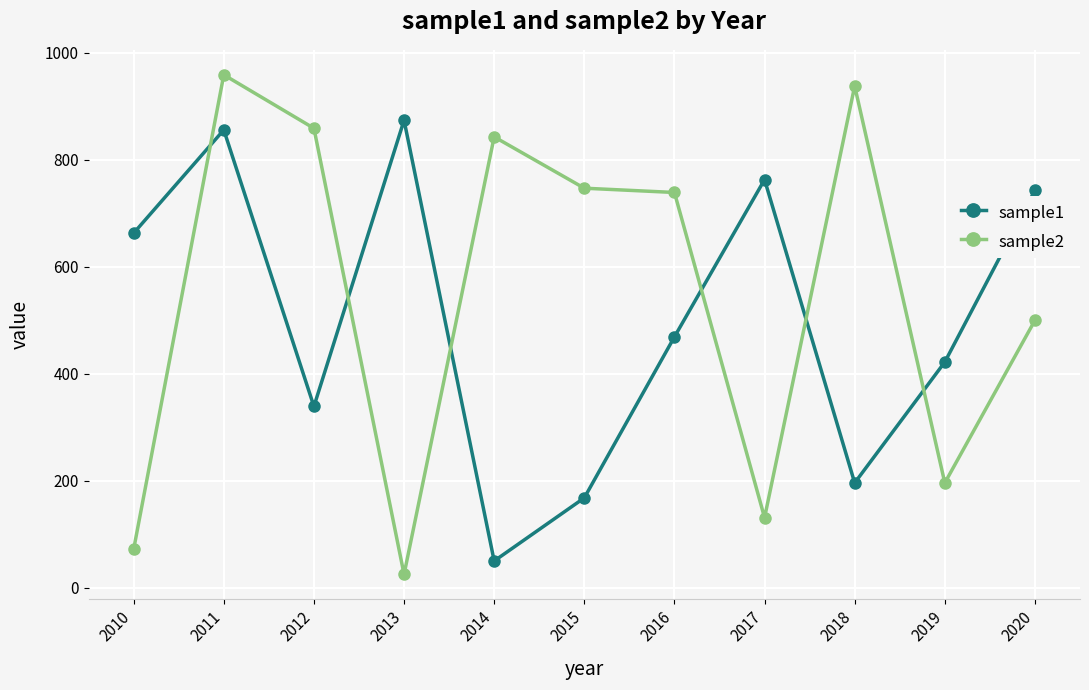

Which series changed the most between 2010 and 2018?

sample2